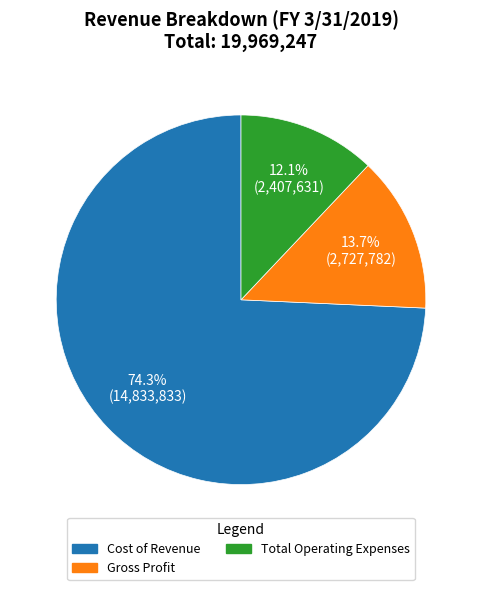

Is it true that Total Operating Expenses is 12% of the pie?

True